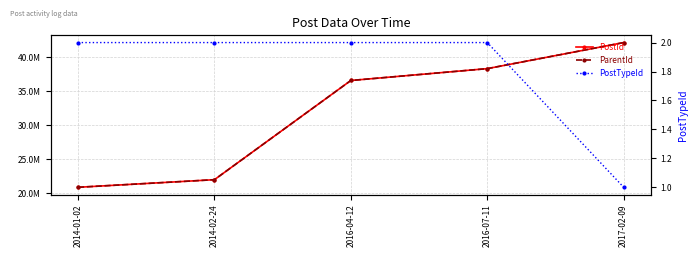

True or false: PostId and PostTypeId intersect in this chart.

False